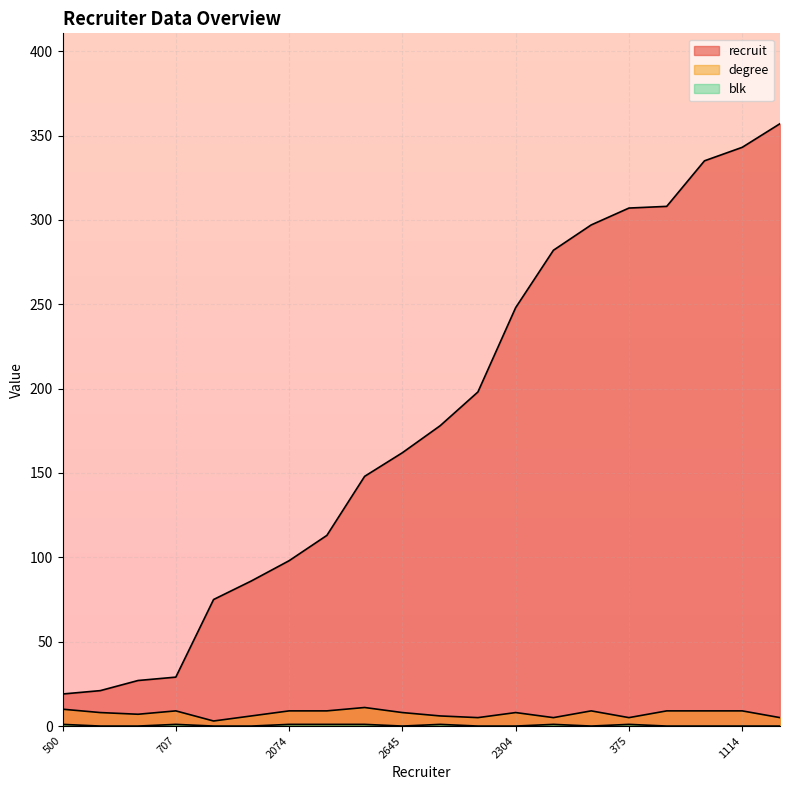

What is the maximum value shown in the chart?

357